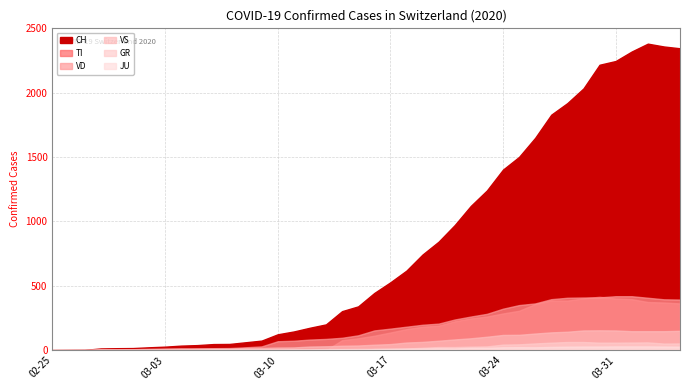

At which category is the sum across all series the highest?

2020-04-02